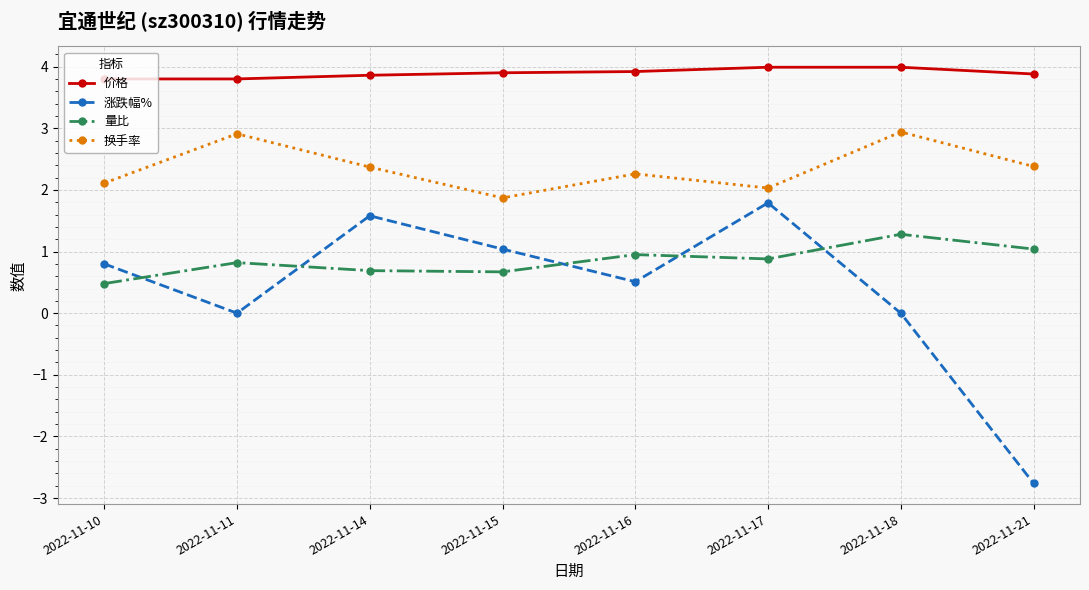

What is the difference between the highest and lowest values at 2022-11-16?

3.4